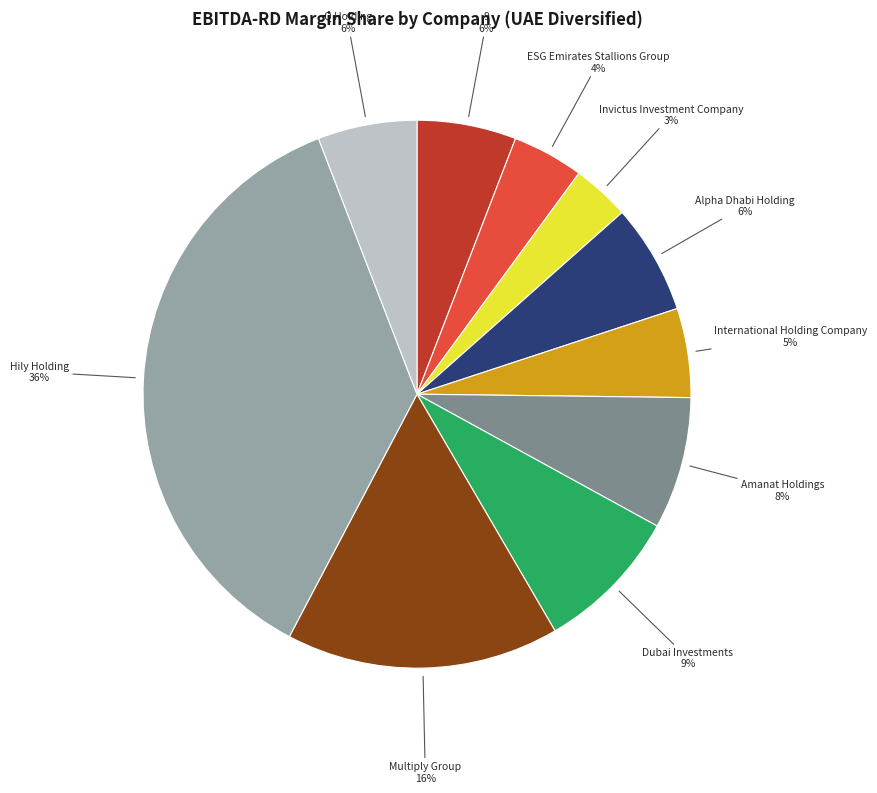

Combined, do ESG Emirates Stallions Group and International Holding Company account for over 50%?

No